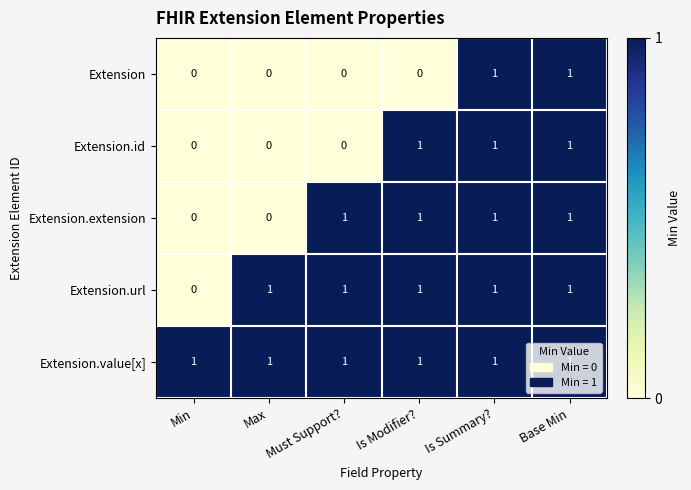

What is the sum of all Extension.id values?

3